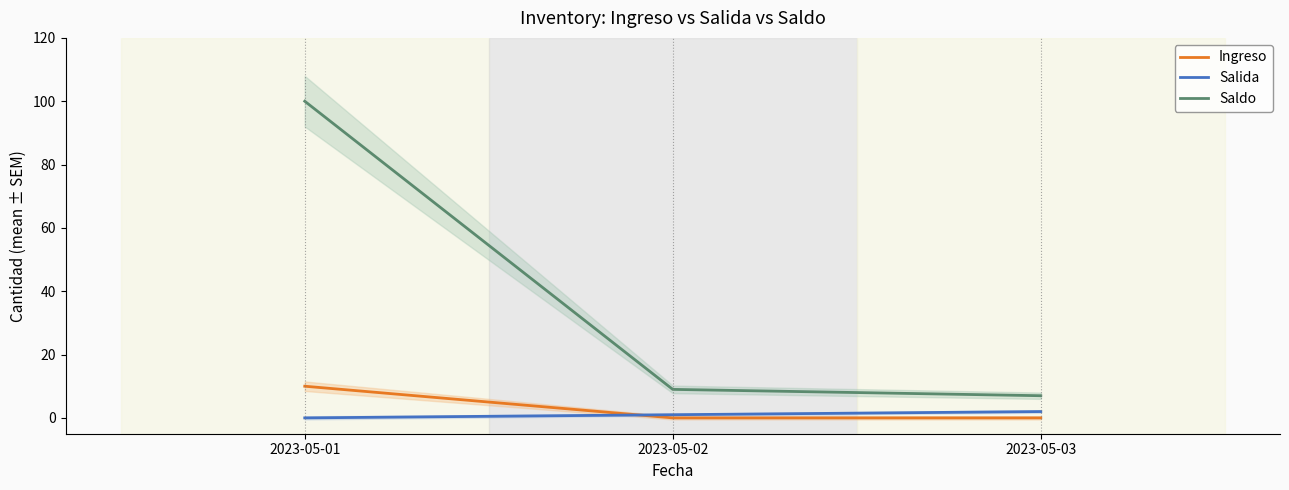

What is the difference between the maximum and minimum values in the Saldo series?

93